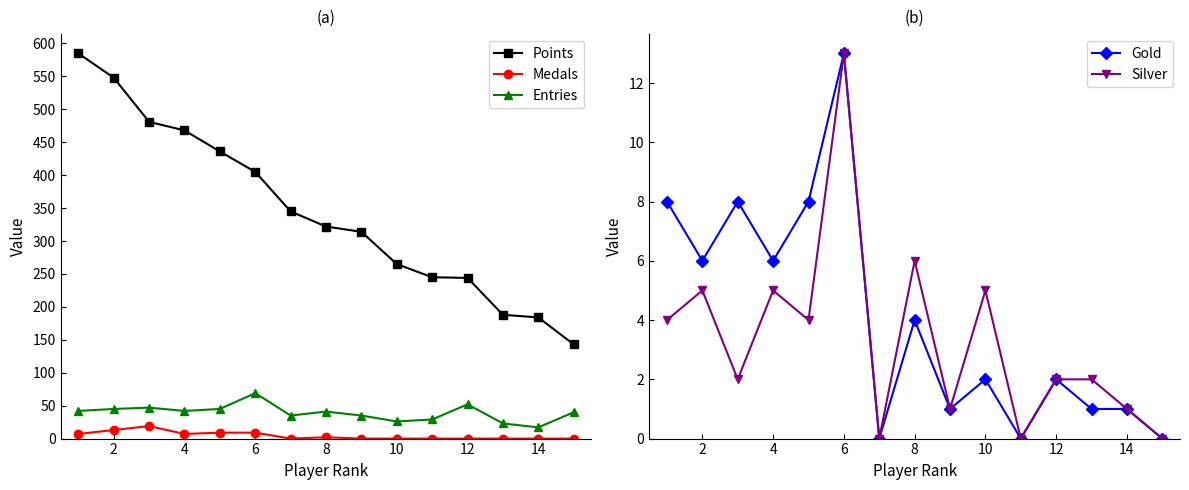

True or false: Medals and Points cross at least once.

False